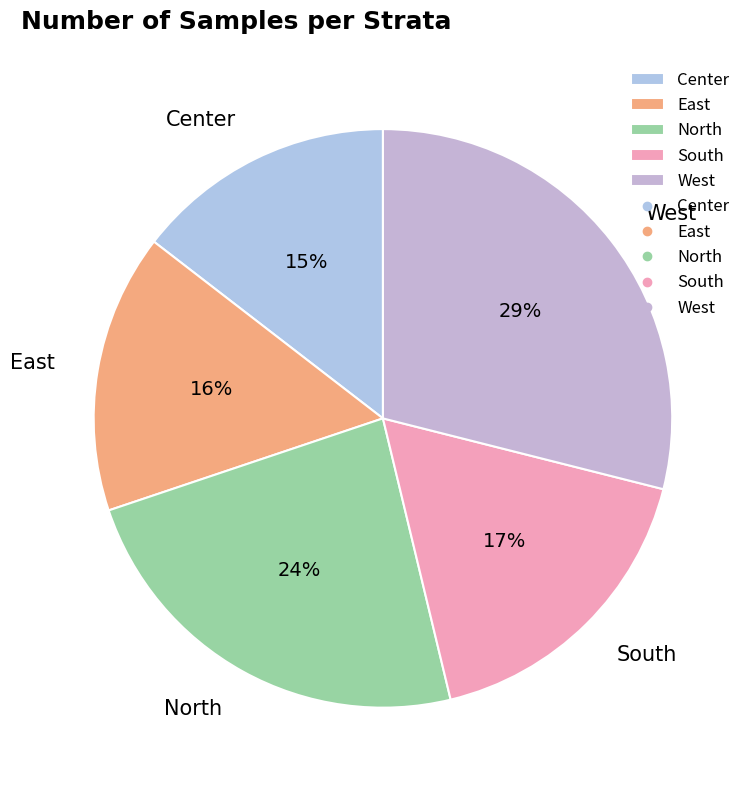

Is it true that East is 6% of the pie?

False